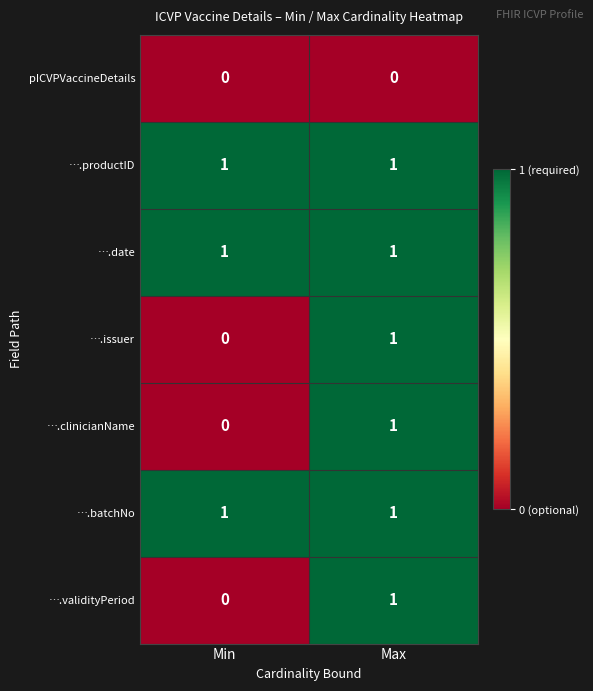

At which category is the sum across all series the highest?

Max